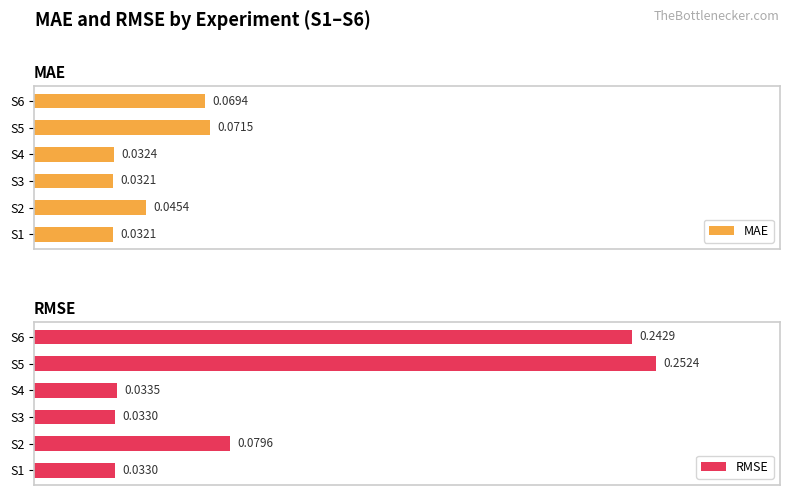

At S3, list the series in order from largest to smallest.

RMSE, MAE